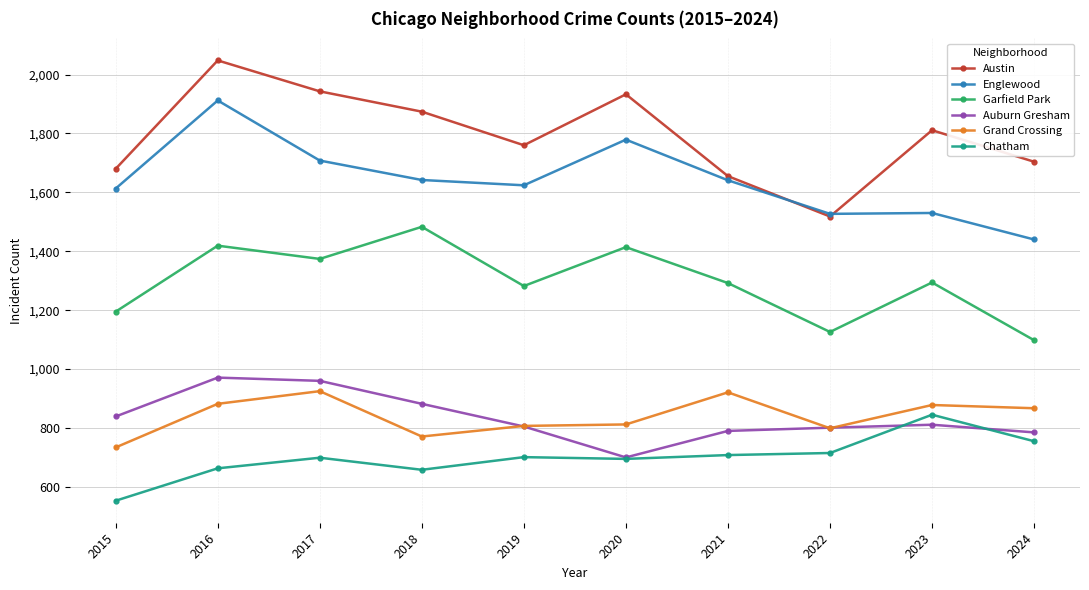

At how many categories does at least one series exceed 1804?

5